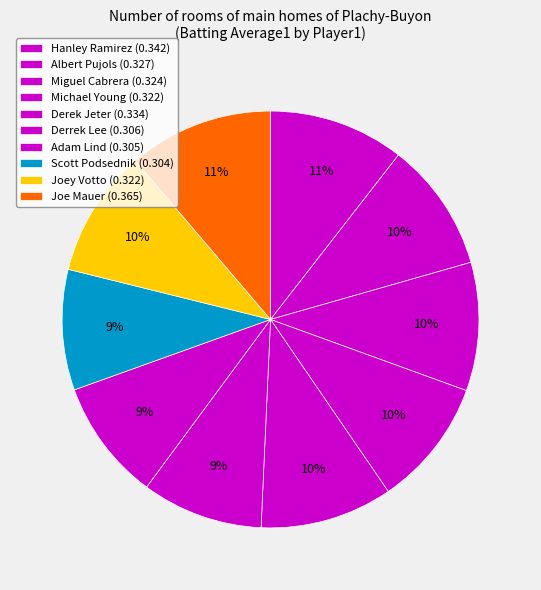

Rank the categories by value from highest to lowest.

Joe Mauer, Hanley Ramirez, Derek Jeter, Albert Pujols, Miguel Cabrera, Michael Young, Joey Votto, Derrek Lee, Adam Lind, Scott Podsednik